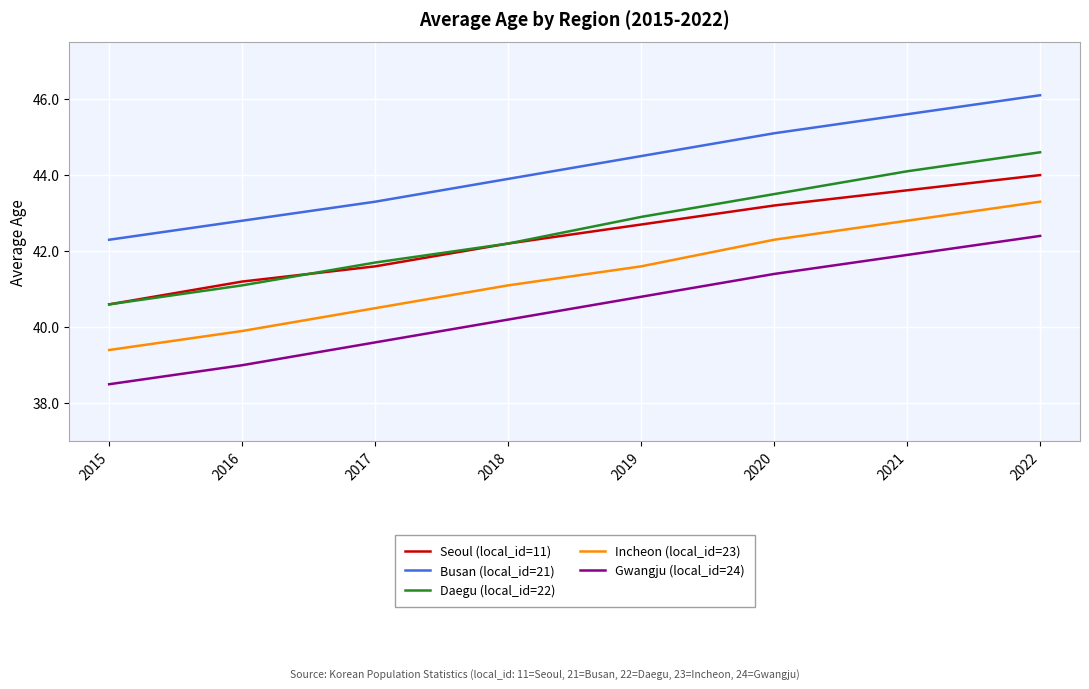

Reading left to right, extract all data points from this chart.

Seoul (local_id=11): 2015=40.6	2016=41.2	2017=41.6	2018=42.2	2019=42.7	2020=43.2	2021=43.6	2022=44.0
Busan (local_id=21): 2015=42.3	2016=42.8	2017=43.3	2018=43.9	2019=44.5	2020=45.1	2021=45.6	2022=46.1
Daegu (local_id=22): 2015=40.6	2016=41.1	2017=41.7	2018=42.2	2019=42.9	2020=43.5	2021=44.1	2022=44.6
Incheon (local_id=23): 2015=39.4	2016=39.9	2017=40.5	2018=41.1	2019=41.6	2020=42.3	2021=42.8	2022=43.3
Gwangju (local_id=24): 2015=38.5	2016=39.0	2017=39.6	2018=40.2	2019=40.8	2020=41.4	2021=41.9	2022=42.4